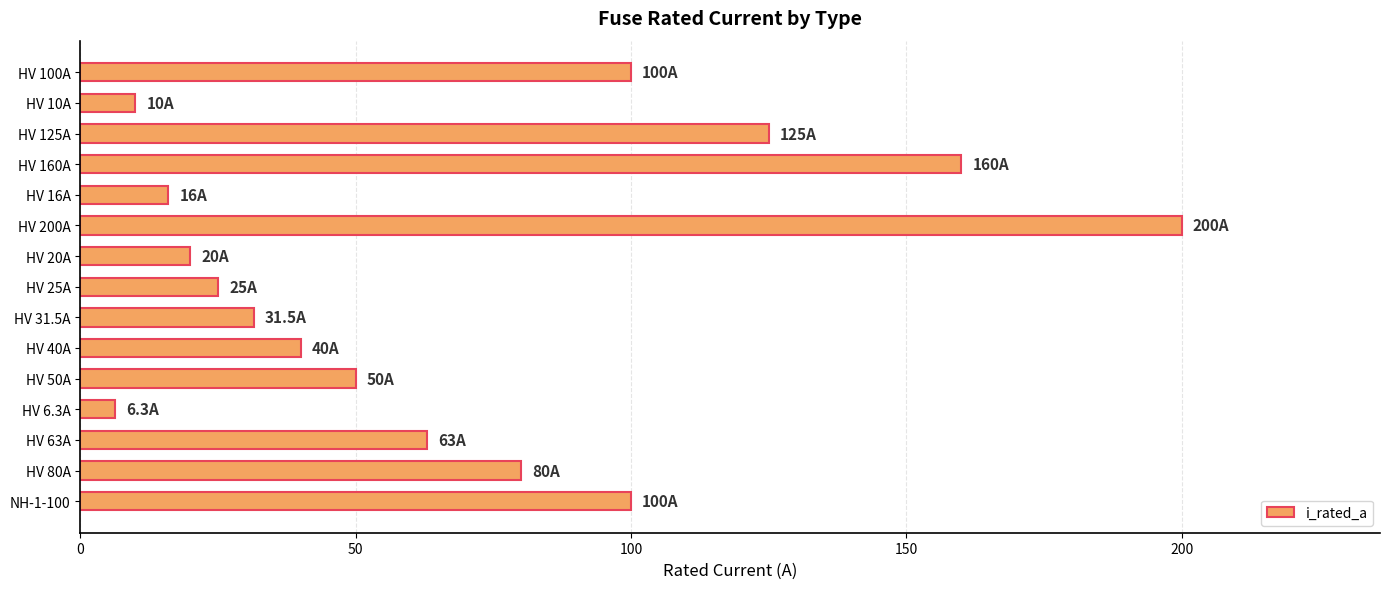

True or false: the data shows 23.0 at HV 50A.

False